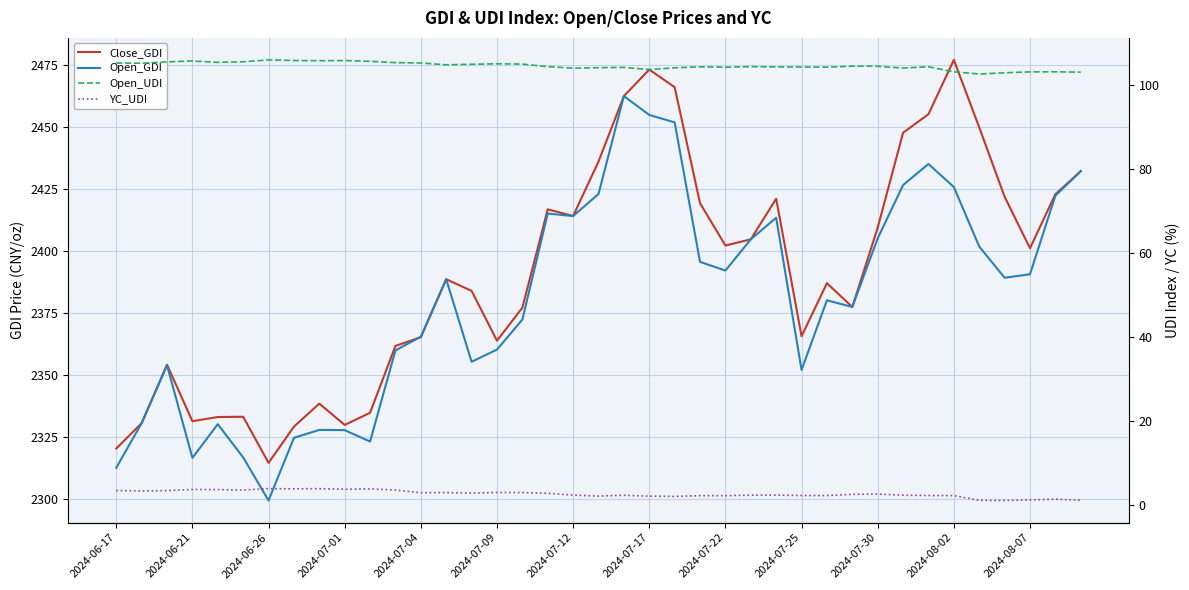

Rank the series by their maximum value, from lowest to highest.

YC_UDI, Open_UDI, Open_GDI, Close_GDI